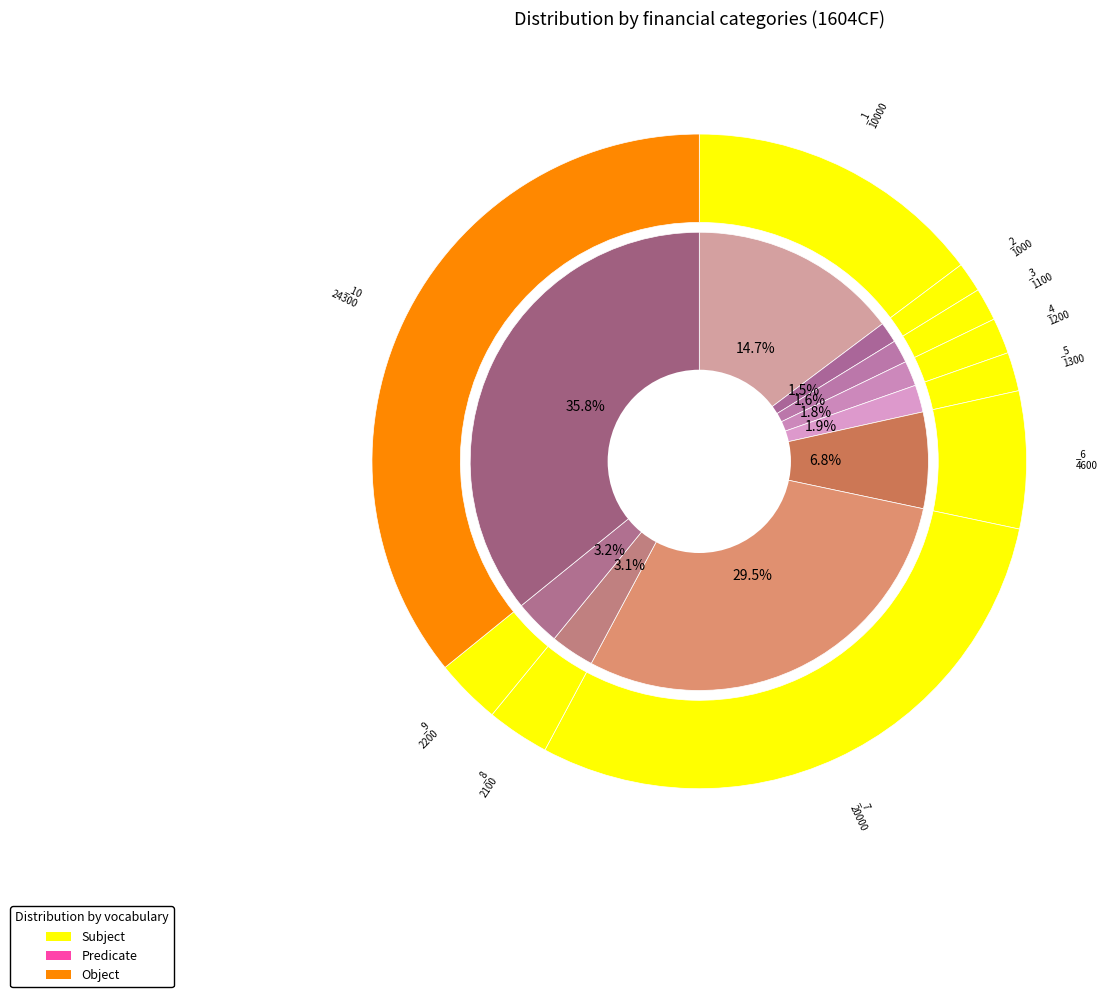

Which category has the smallest portion of the pie?

_2